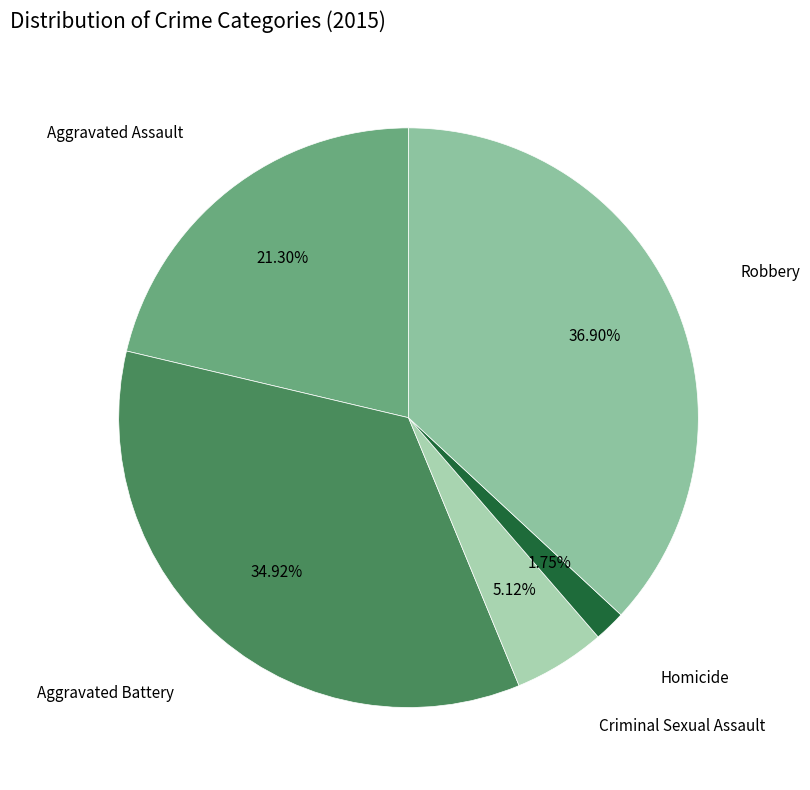

Count the number of slices in the pie.

5